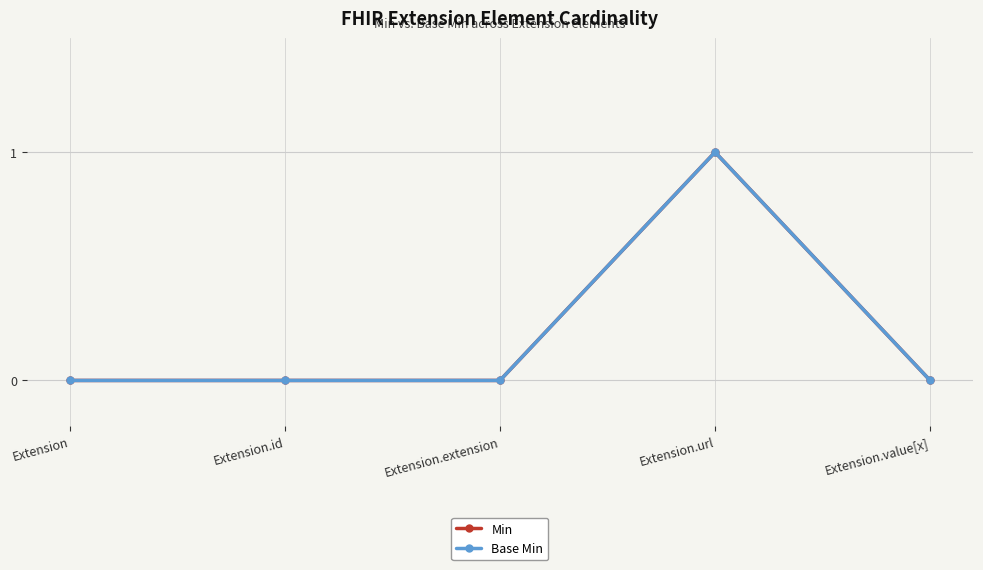

Is the value of Base Min at Extension.id greater than the value of Min at Extension.value[x]?

No